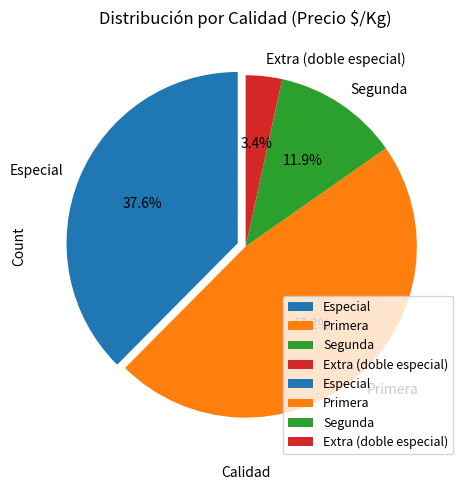

What is the largest slice in the pie chart?

Primera